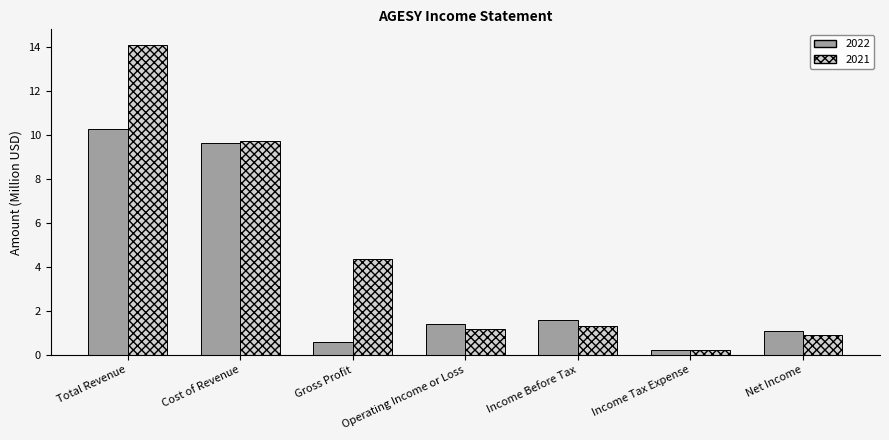

Reading right to left, what are all the values shown in this chart?

2022: Net Income=1.1	Income Tax Expense=0.2	Income Before Tax=1.6	Operating Income or Loss=1.4	Gross Profit=0.6	Cost of Revenue=9.6	Total Revenue=10.2
2021: Net Income=0.9	Income Tax Expense=0.2	Income Before Tax=1.3	Operating Income or Loss=1.2	Gross Profit=4.4	Cost of Revenue=9.7	Total Revenue=14.1